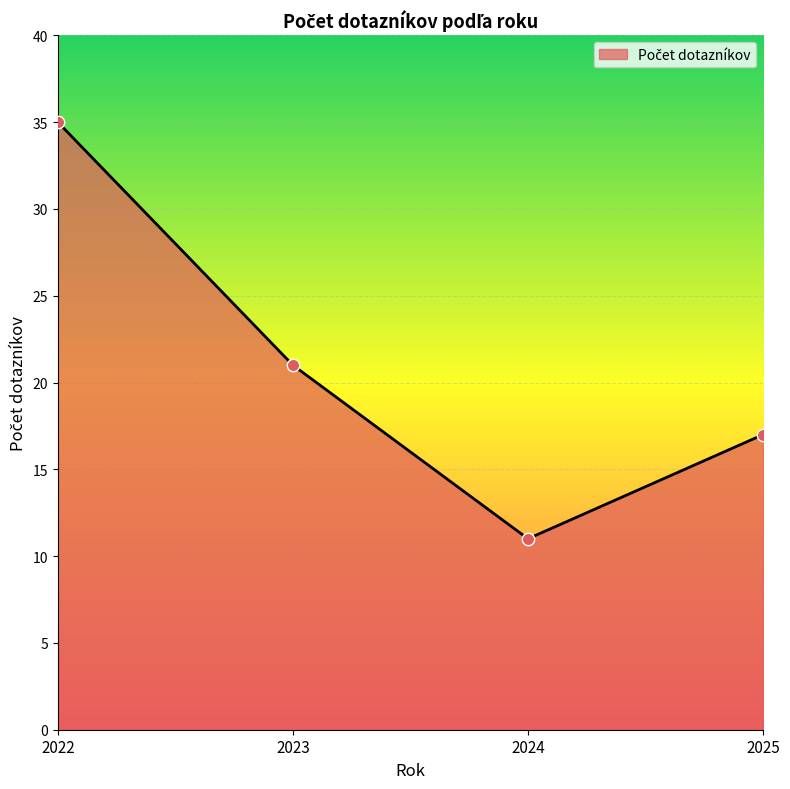

Between 2025 and 2023, which is larger?

2023